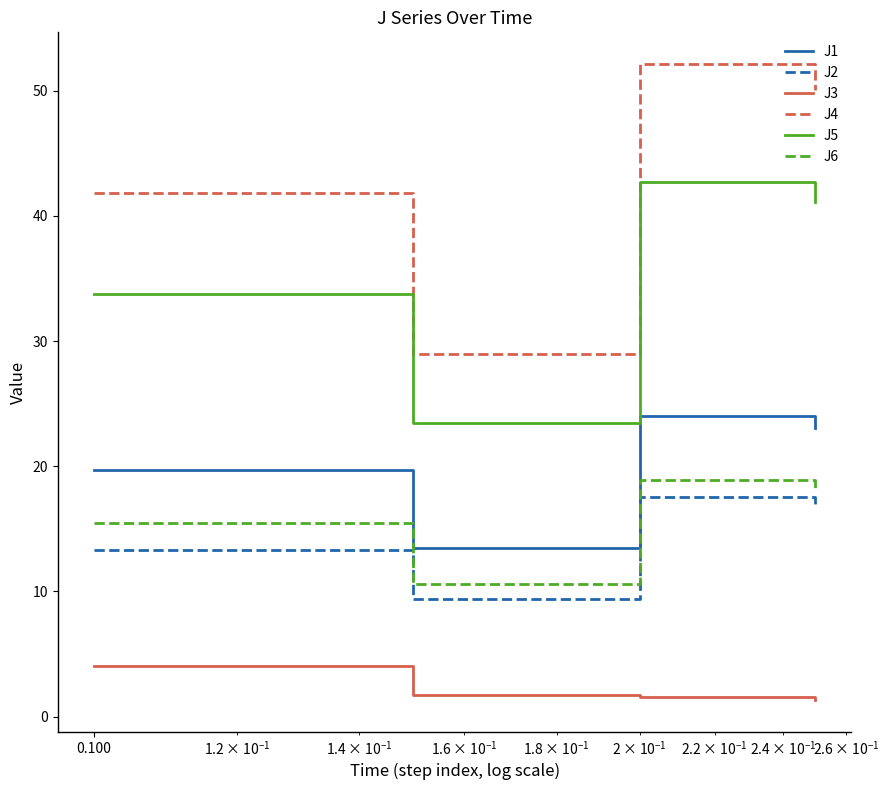

True or false: J1 and J5 cross at least once.

False